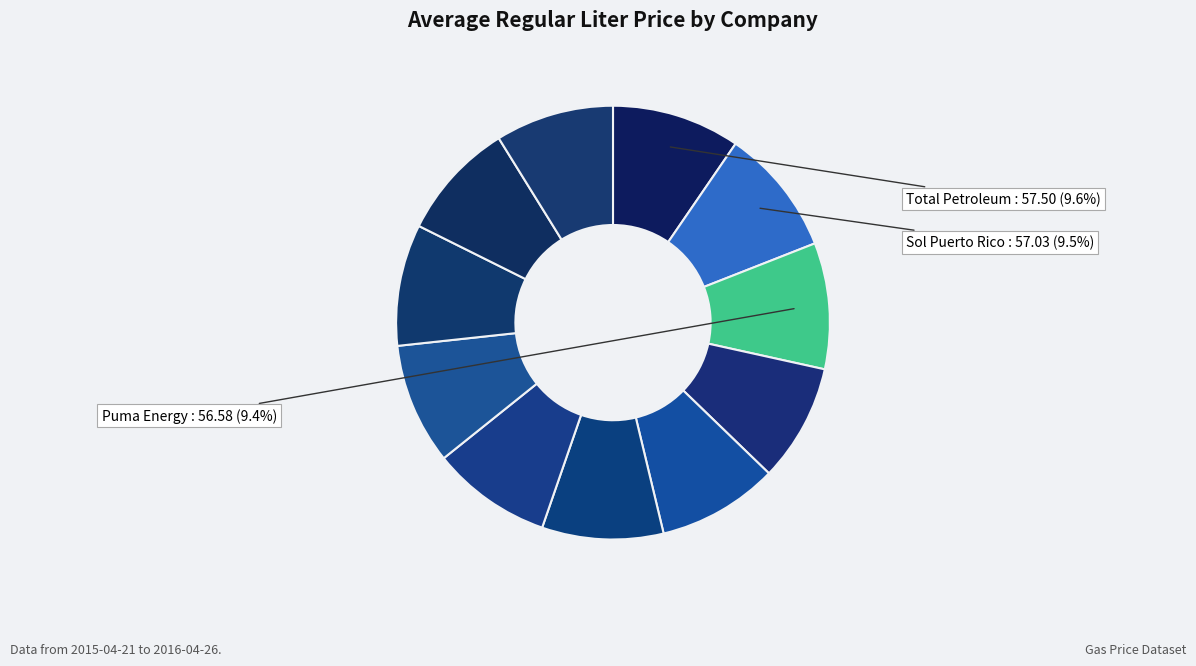

How many slices are in this pie chart?

11